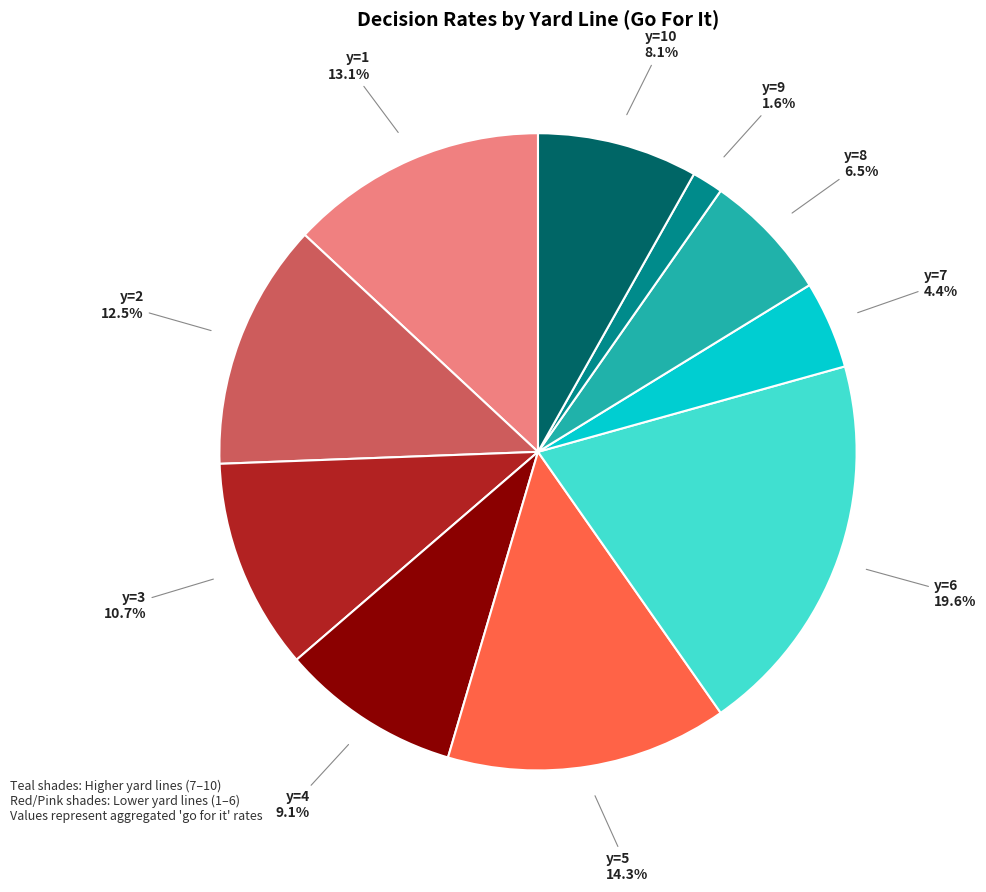

Is there any slice that represents more than half of the pie?

No